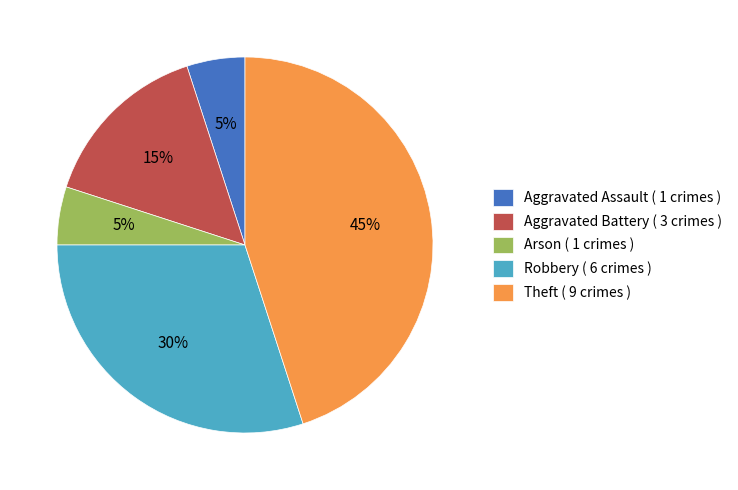

To the nearest percent, what portion does Aggravated Battery ( 3 crimes ) represent?

15%